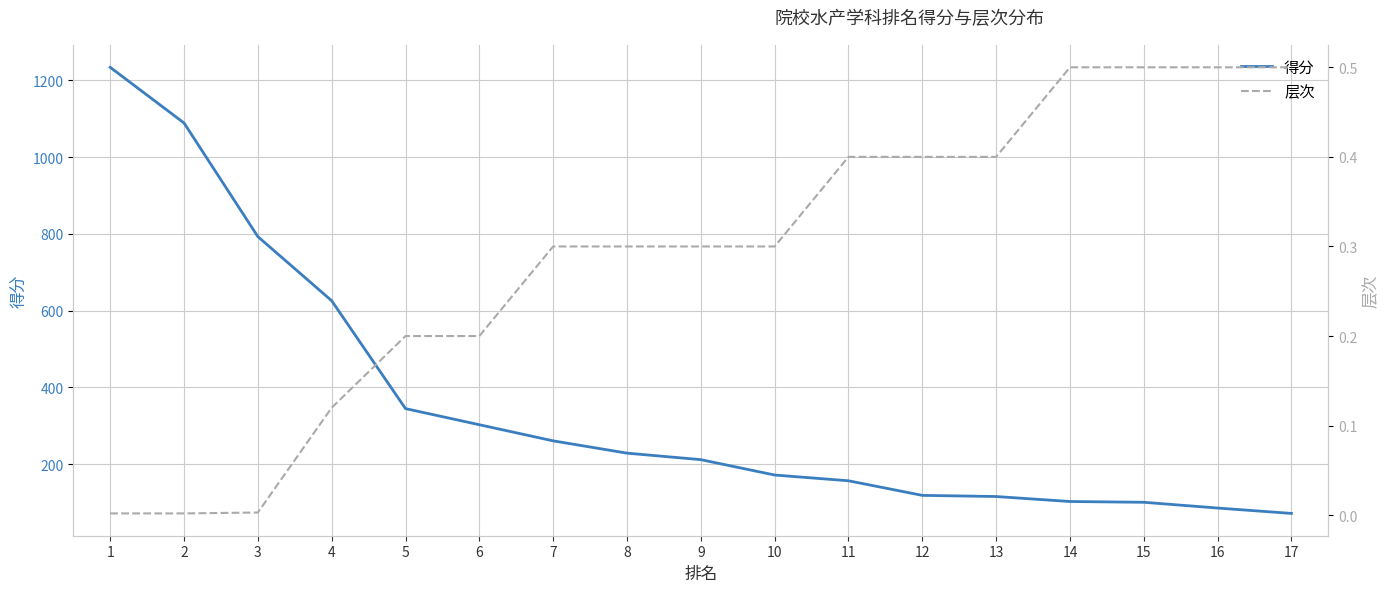

At which category is the sum across all series the highest?

1